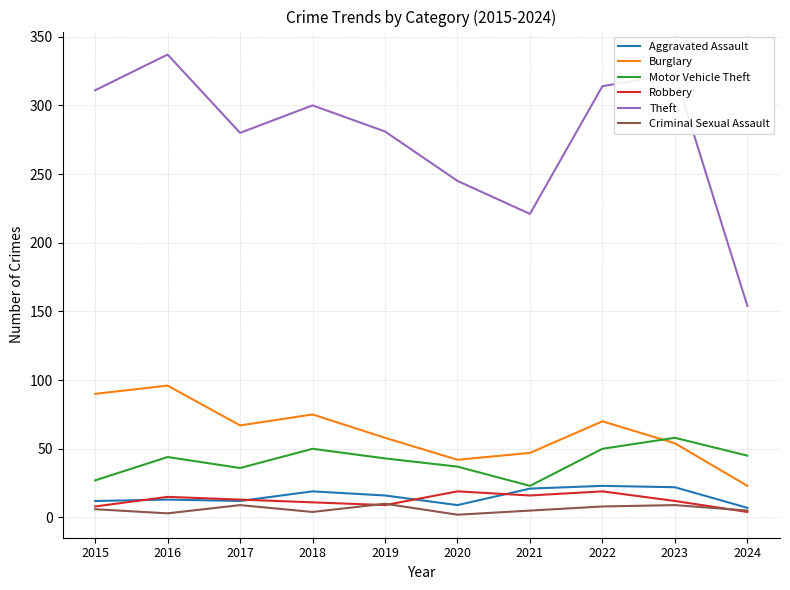

What is the difference between the maximum and minimum values in the Motor Vehicle Theft series?

35